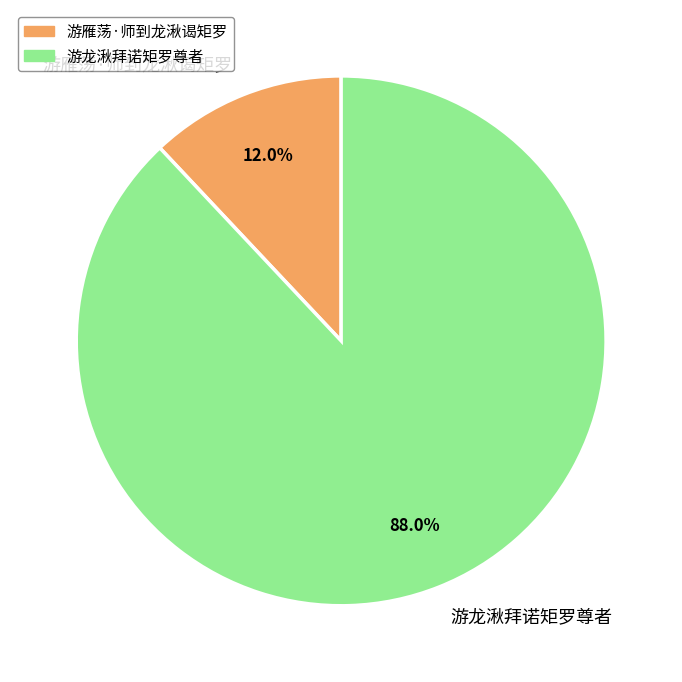

What percentage is the 游雁荡·师到龙湫谒矩罗 slice, to the nearest percent?

12%